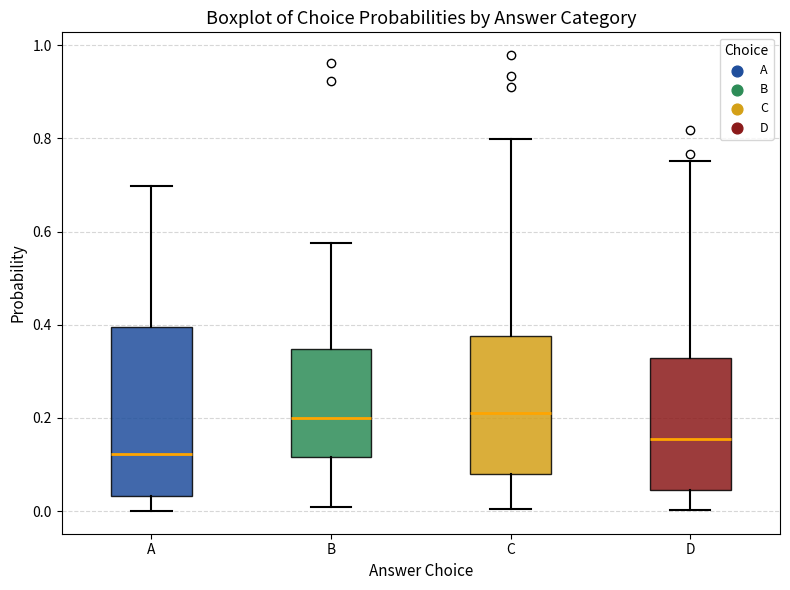

Where is the upper edge of the box for D on the y-axis? The values are not printed on the chart, so give them approximately, as read against the axis.

0.32